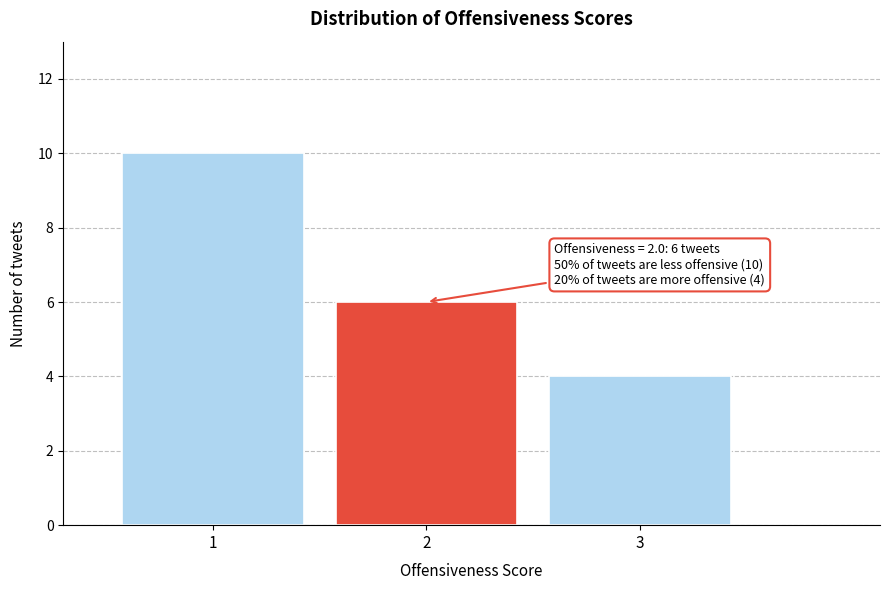

Reading right to left, extract all data points from this chart.

4	6	10